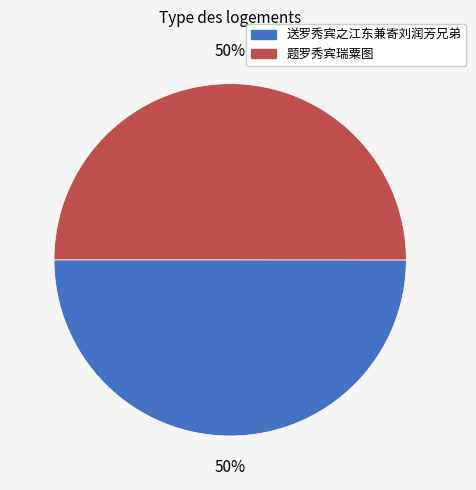

What is the ratio of the value at 送罗秀宾之江东兼寄刘润芳兄弟 to the value at 题罗秀宾瑞粟图?

1.0